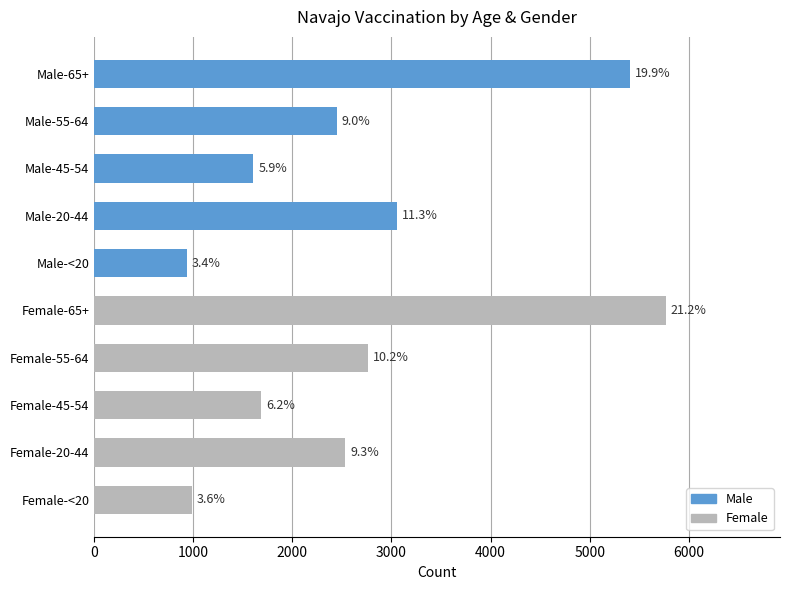

Are the bars horizontal?

Yes